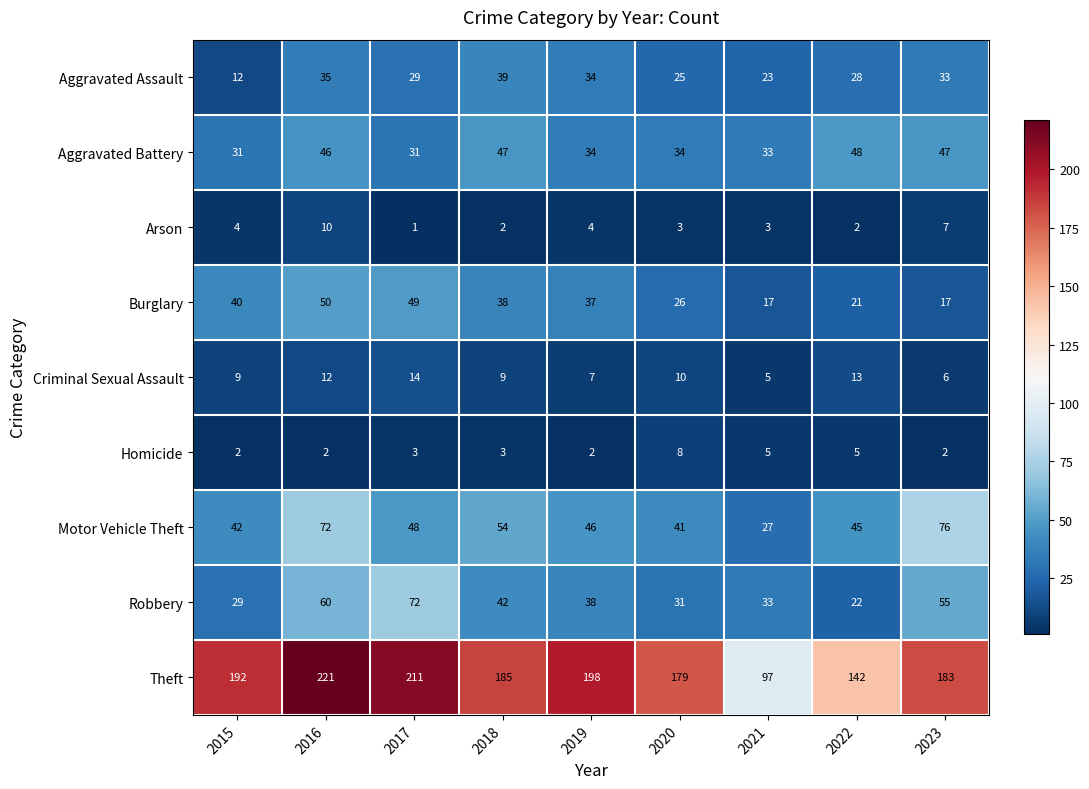

Which series has the largest total across all categories?

Theft